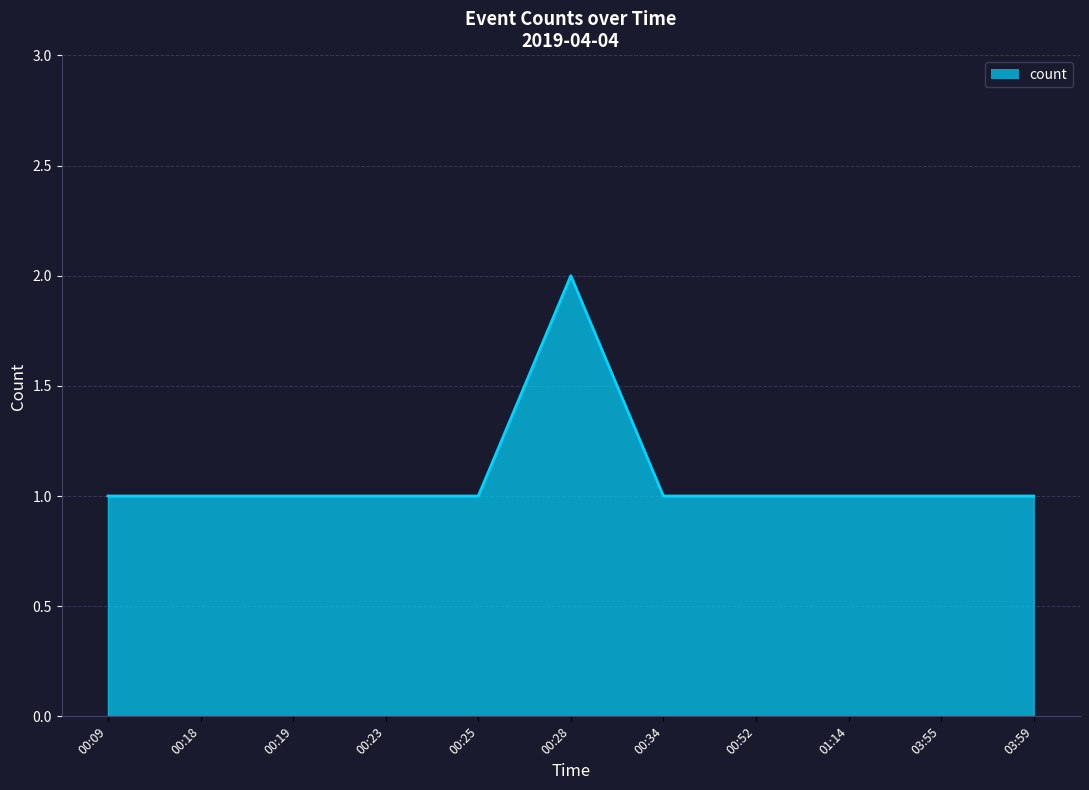

Approximately how many times larger is the value at 00:34 compared to 01:14?

1.0